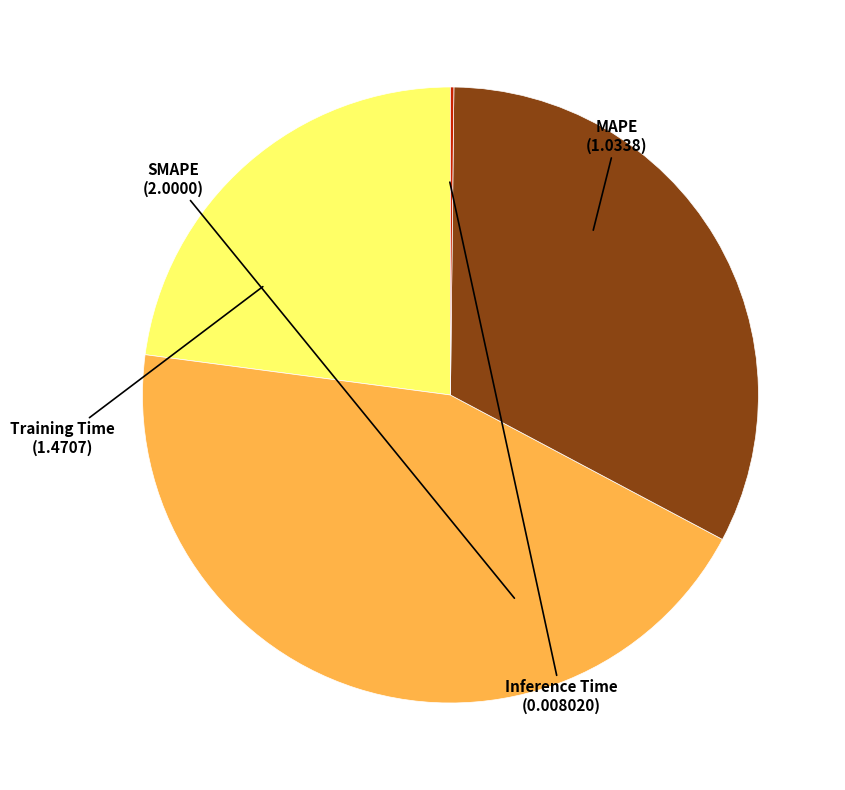

Is MAPE the majority of the pie?

No